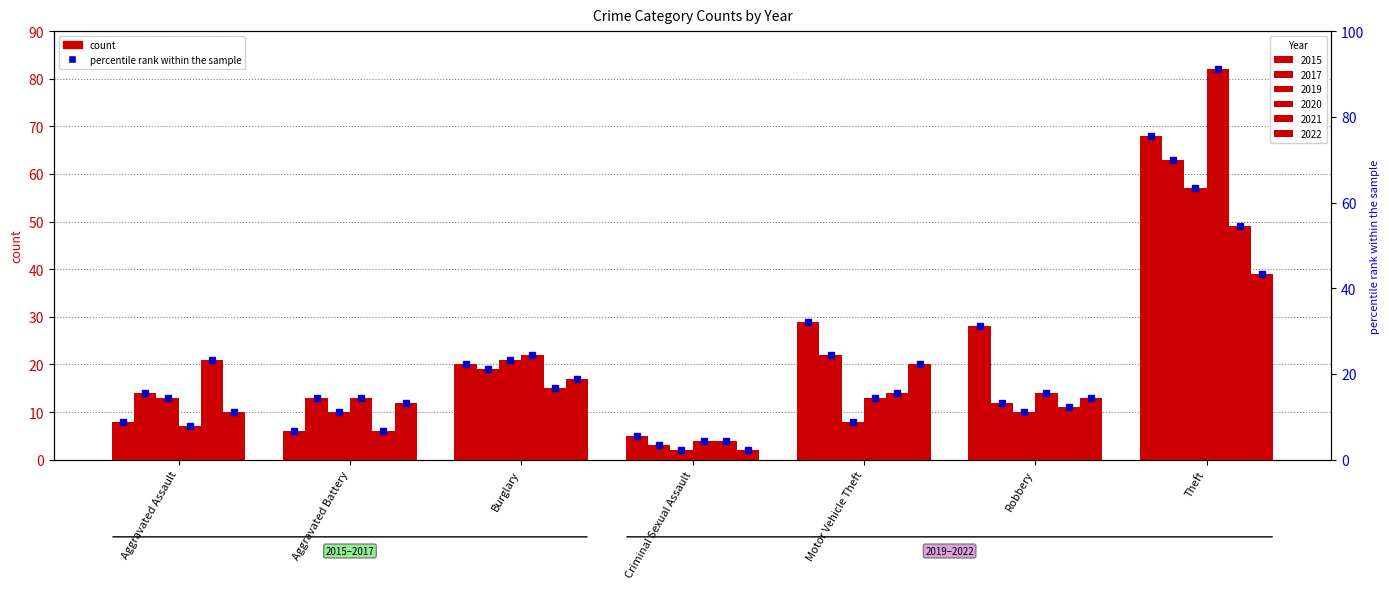

Which series changed the most between Motor Vehicle Theft and Robbery?

2017